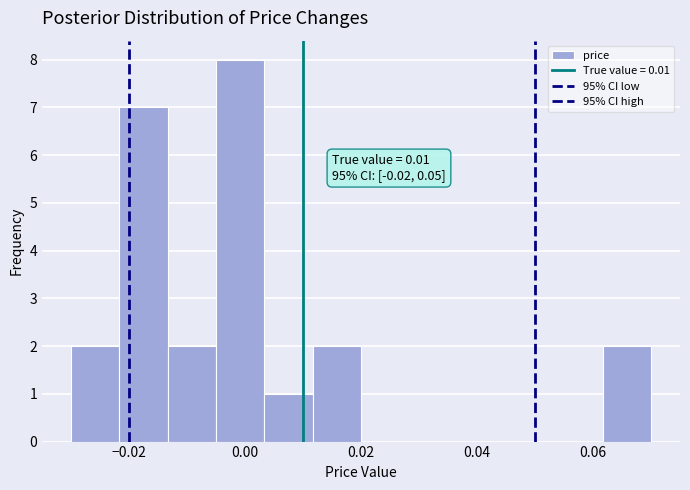

Which range on the x-axis has the tallest bar?

-0.004 to 0.004